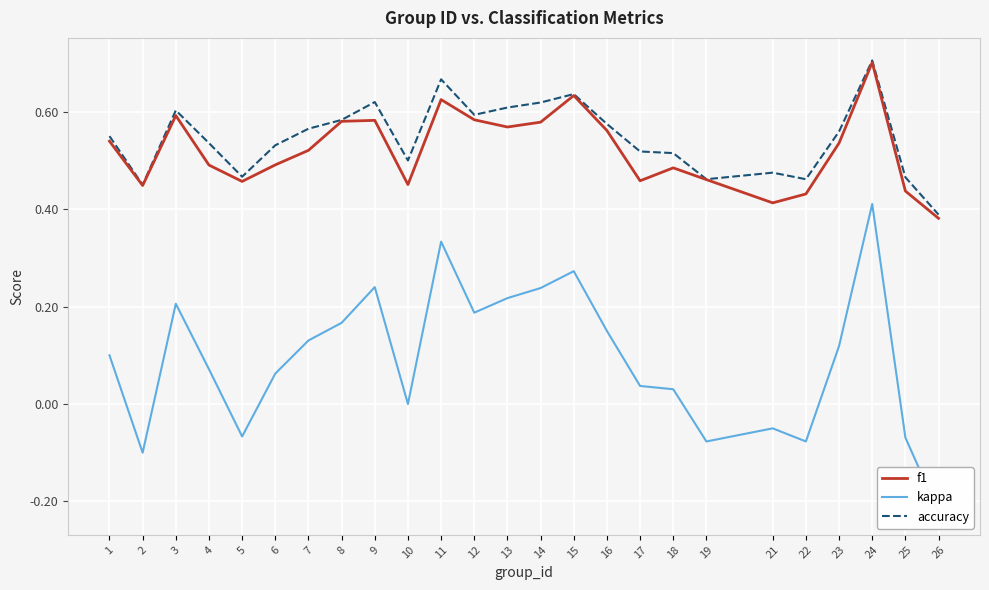

What is the minimum value for accuracy?

0.4